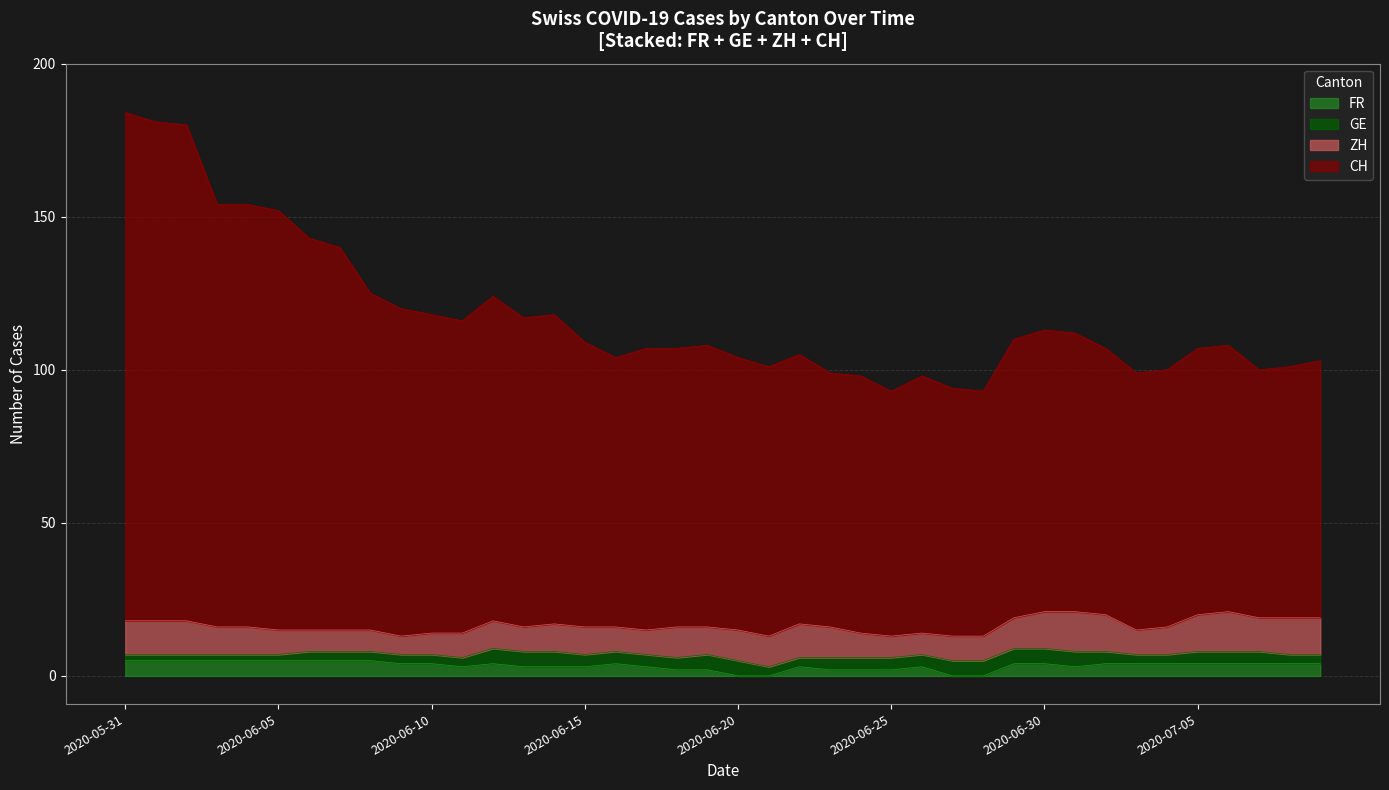

What is the highest value of the FR series?

5